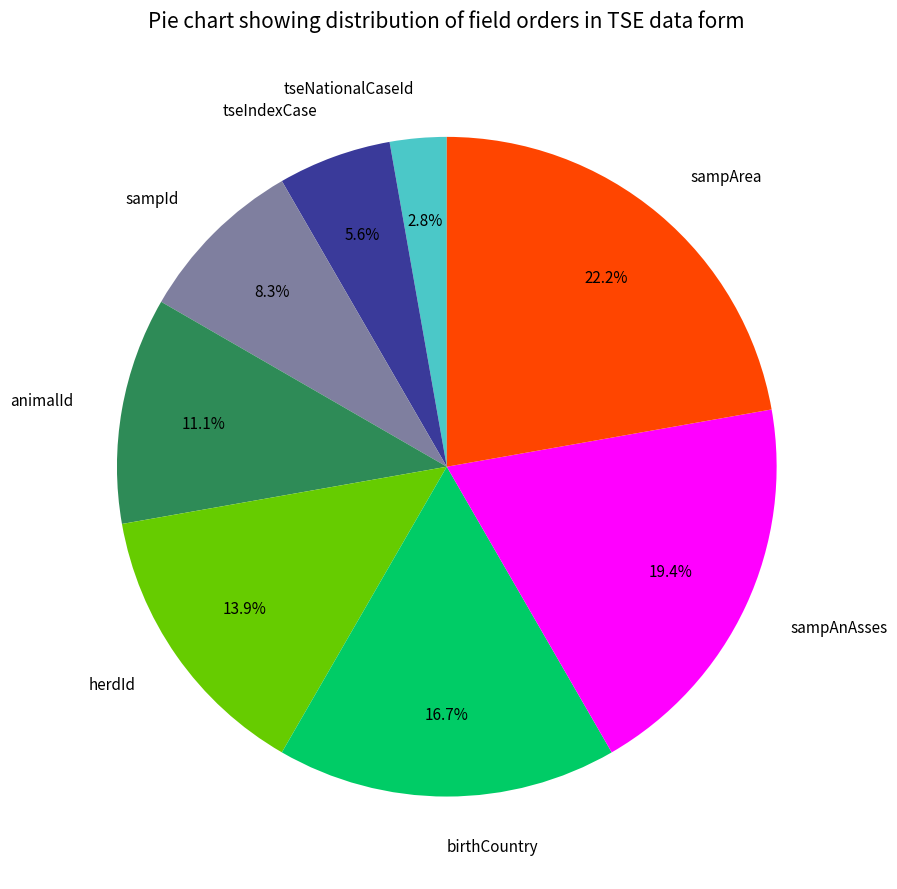

To the nearest percent, what is the average slice percentage?

12%